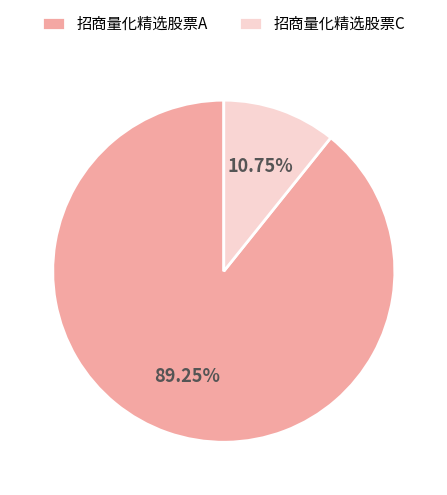

Which has a higher value, 招商量化精选股票C or 招商量化精选股票A?

招商量化精选股票A